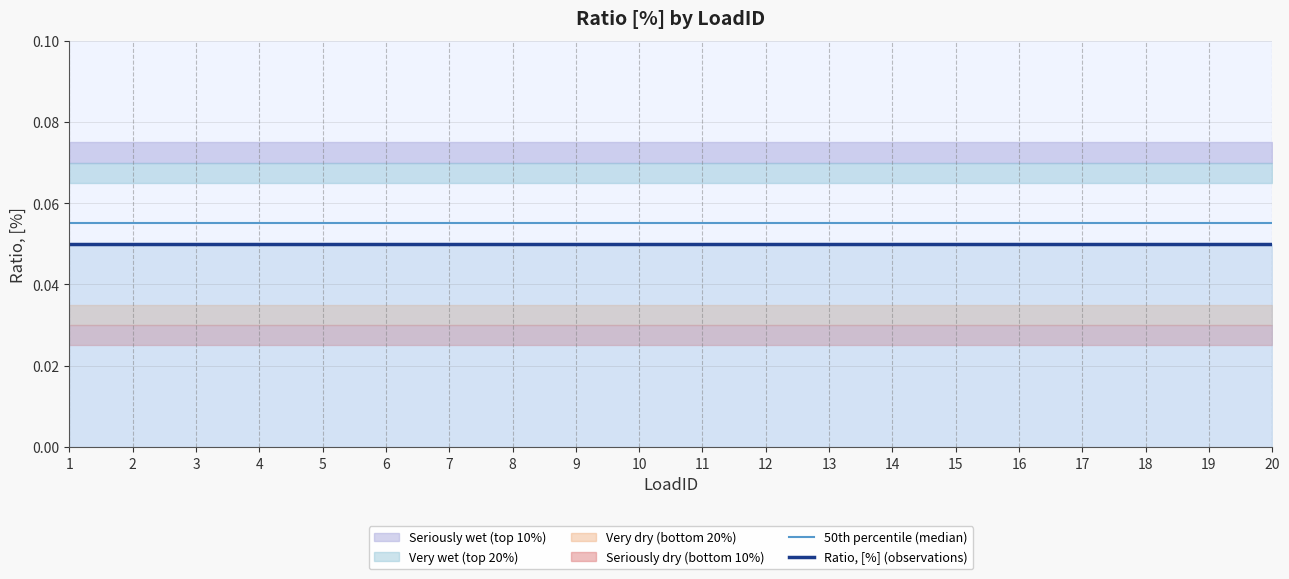

Between 7 and 2, which is larger?

7